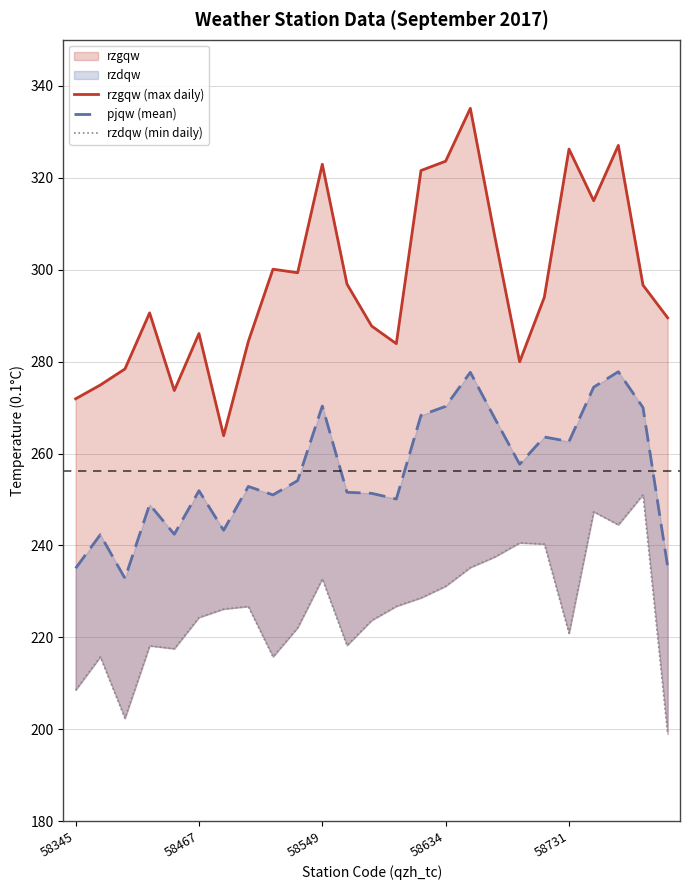

True or false: pjqw (mean) and rzdqw (min daily) cross at least once.

False